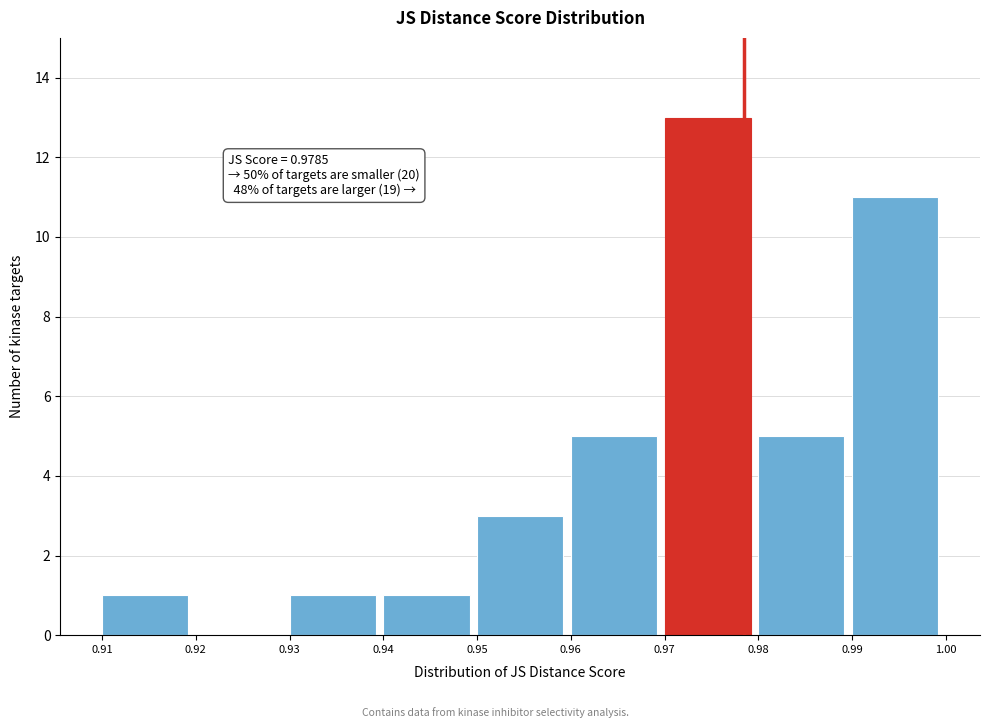

Over which range of the x-axis is the bar tallest?

0.97 to 0.98